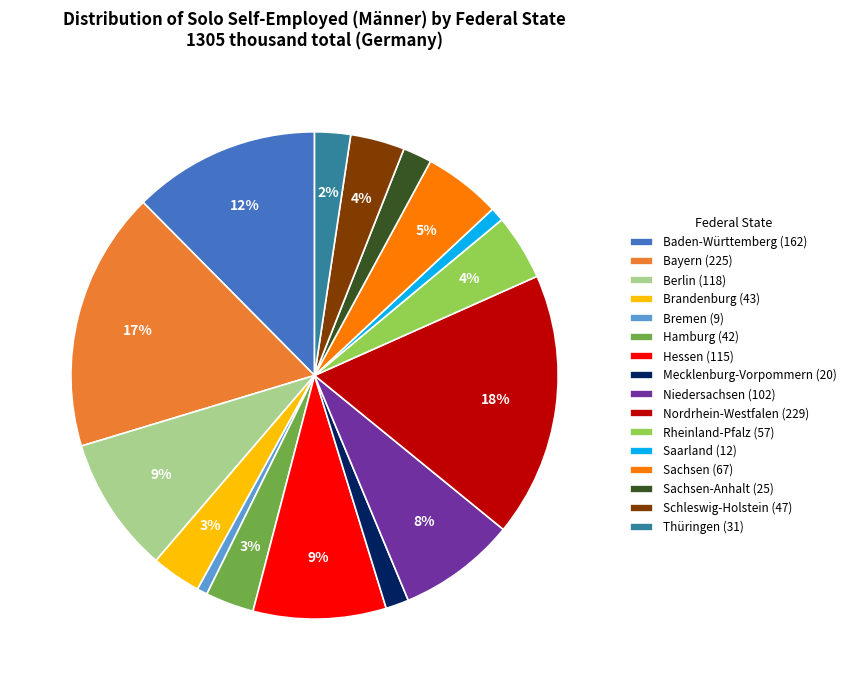

Approximately how many times larger is the value at Baden-Württemberg (162) compared to Sachsen (67)?

2.4